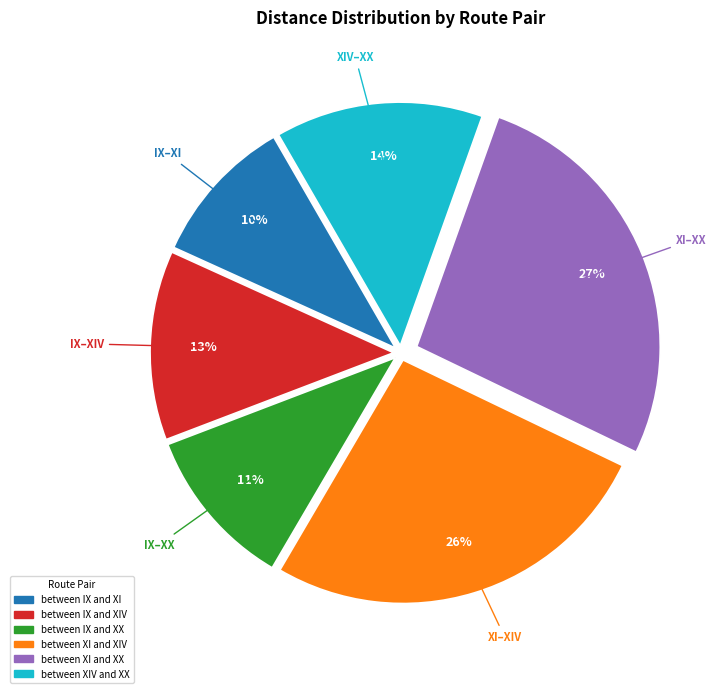

To the nearest percent, what is the difference between the largest and smallest slice percentages?

17%